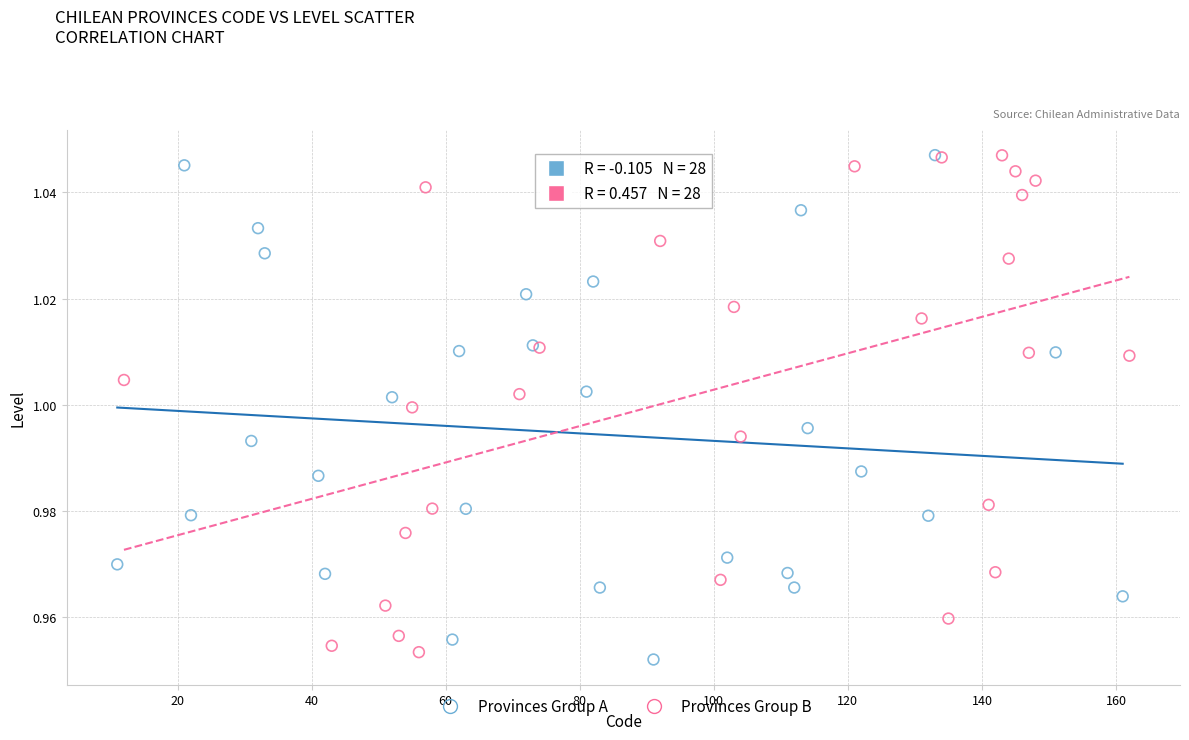

Which series reaches the minimum Y coordinate?

Provinces Group A